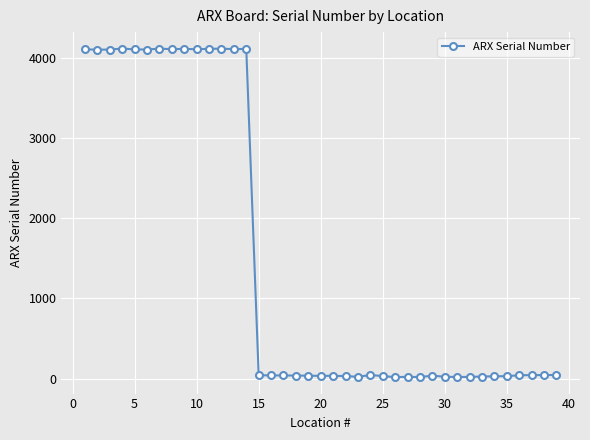

True or false: the data has more than 2 interior local peaks.

True